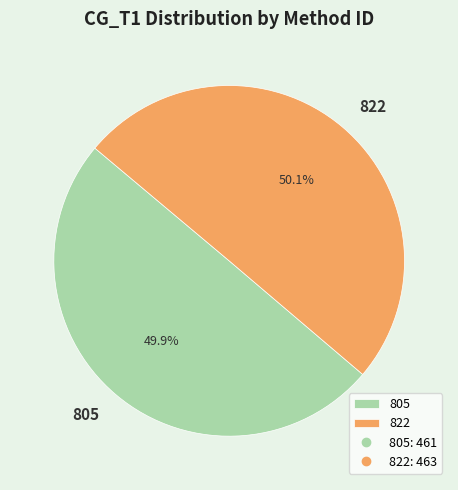

Is there a majority slice in this chart?

Yes